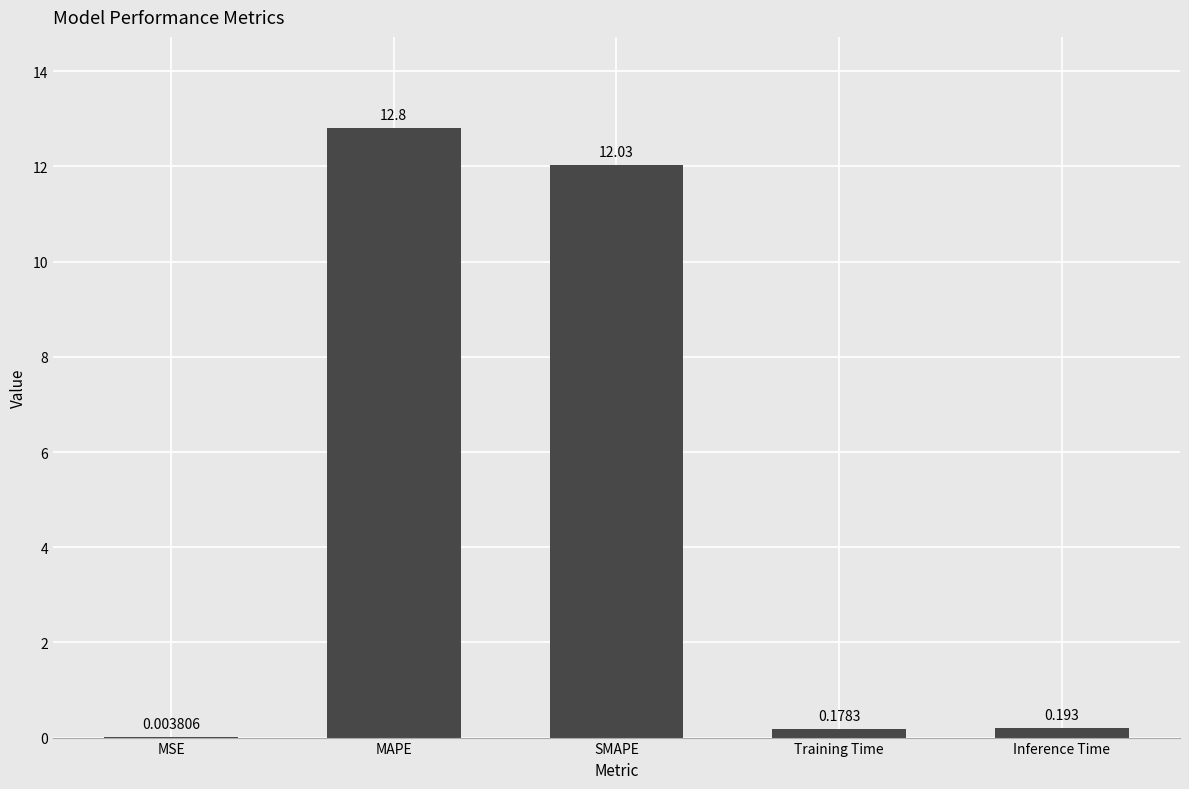

Where is the data nearest to the value 6?

Inference Time